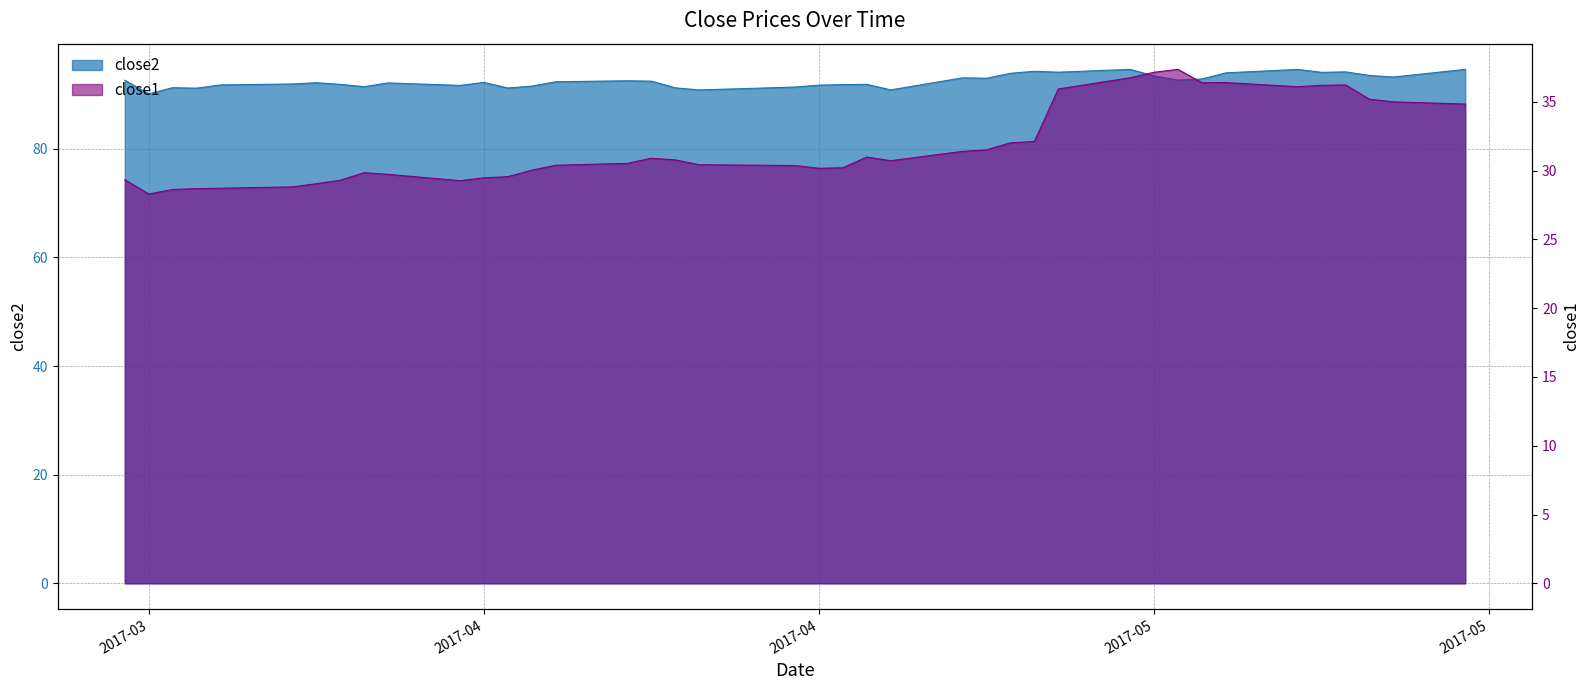

What is the sum of all close1 values?

1274.7